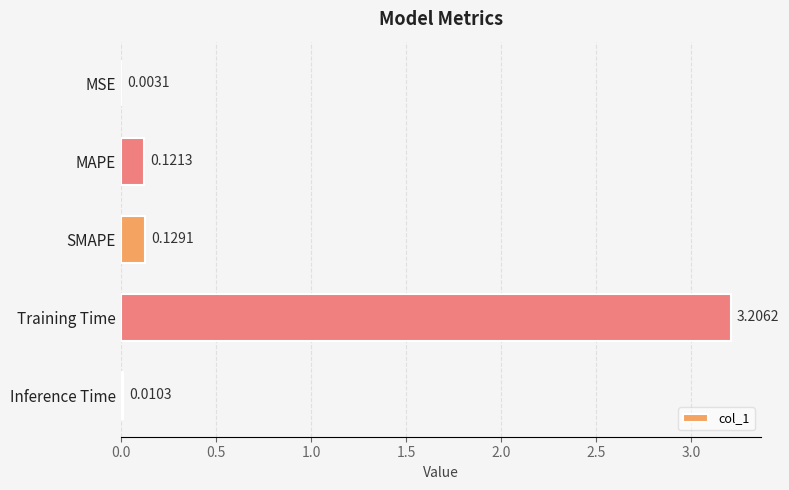

Which has a higher value, Inference Time or MSE?

Inference Time